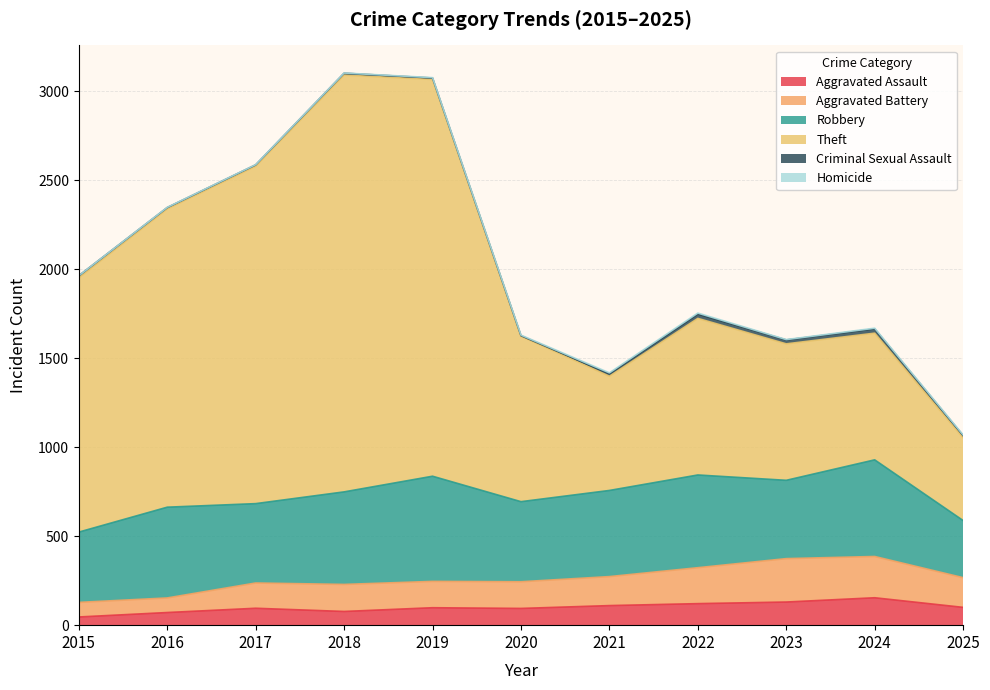

Is it true that Aggravated Assault equals 121 at 2022?

True